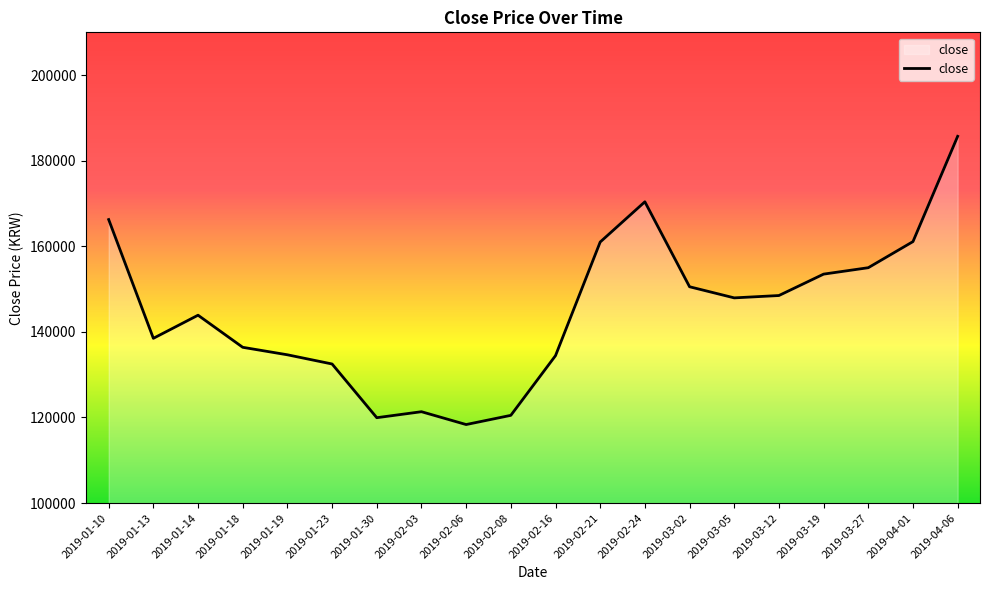

What is the difference between the values at 2019-01-14 and 2019-04-06?

41800